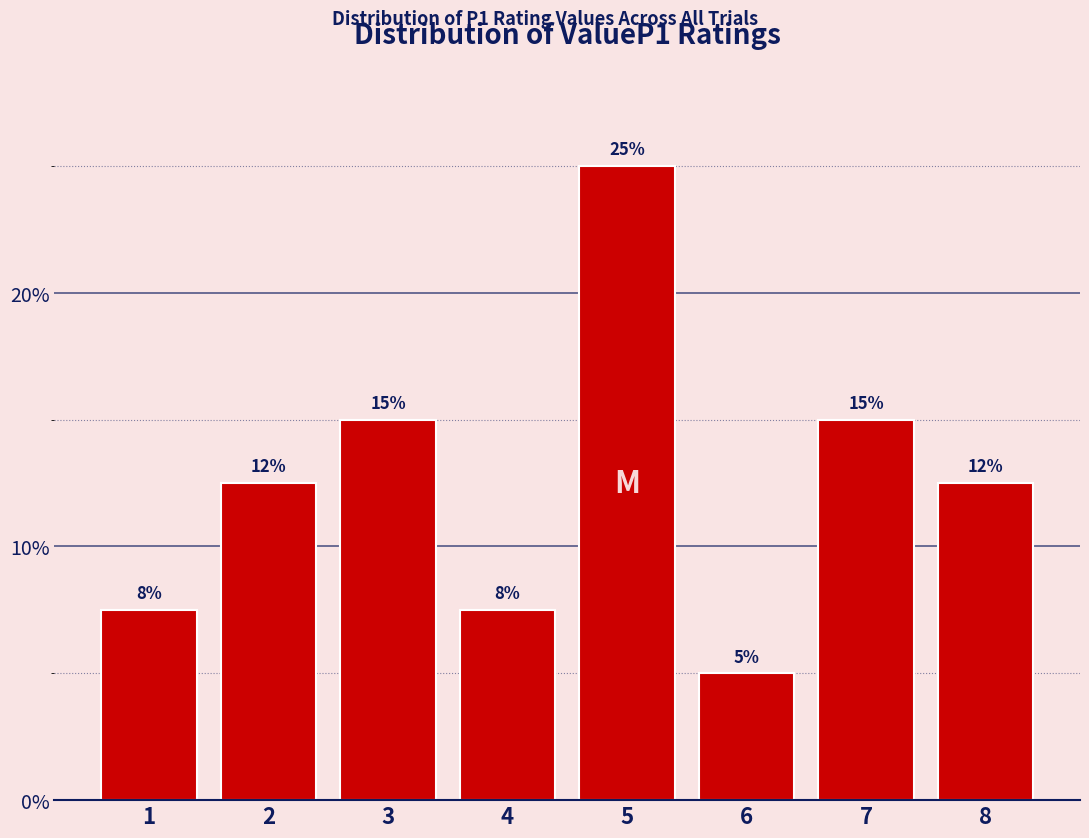

Is it true that the value at 3 is 4.7?

False